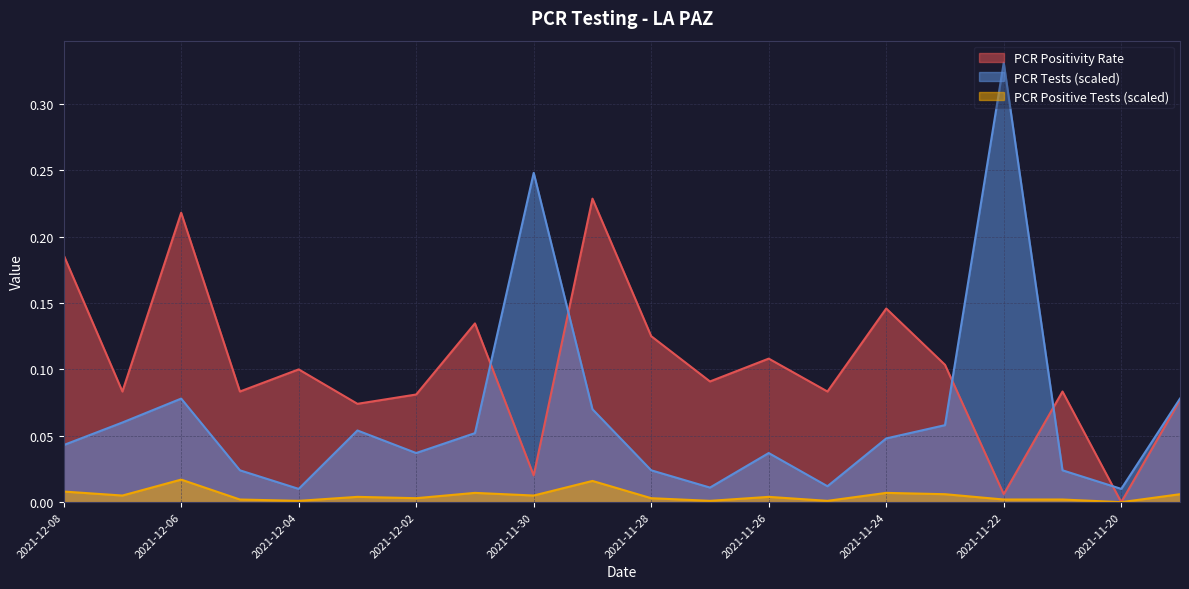

How many series are shown in this chart?

3